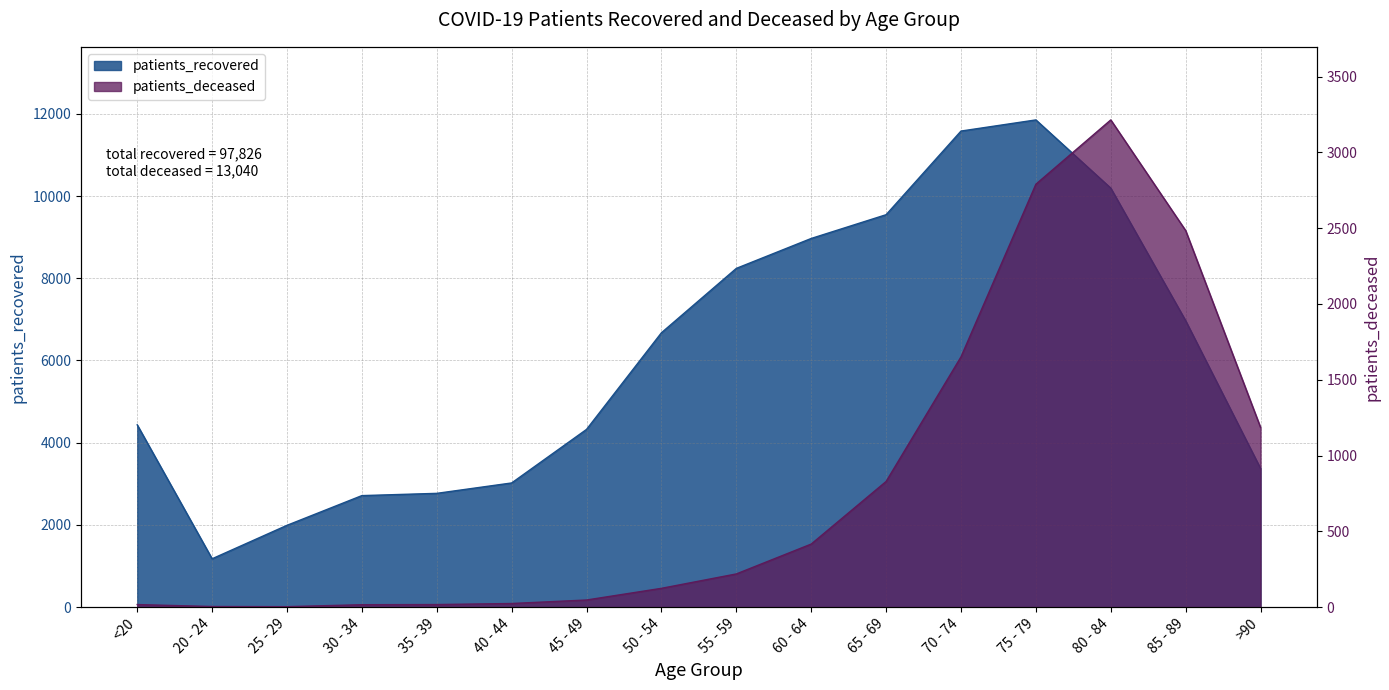

What is the average value of the patients_recovered series?

6114